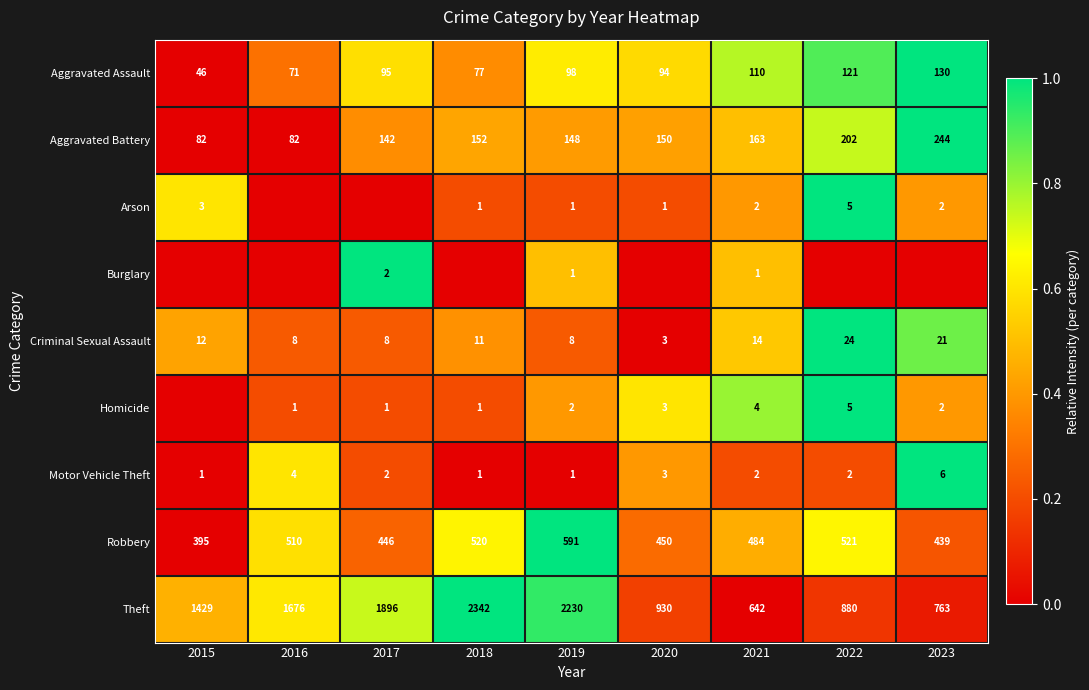

Which has a higher value, 2023 or 2016?

2023